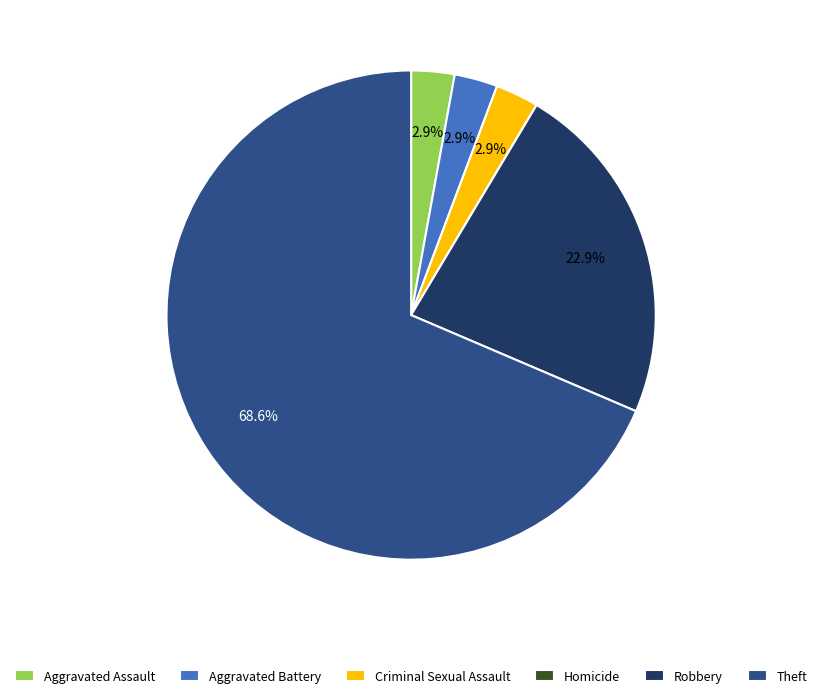

Which category has the biggest portion of the pie?

Theft